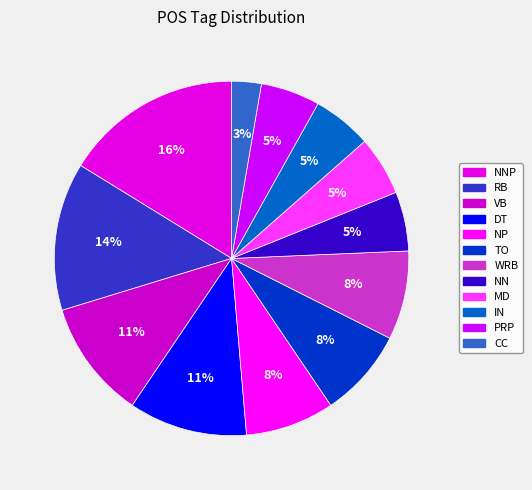

The NNP slice represents 31% of the pie. True or false?

False